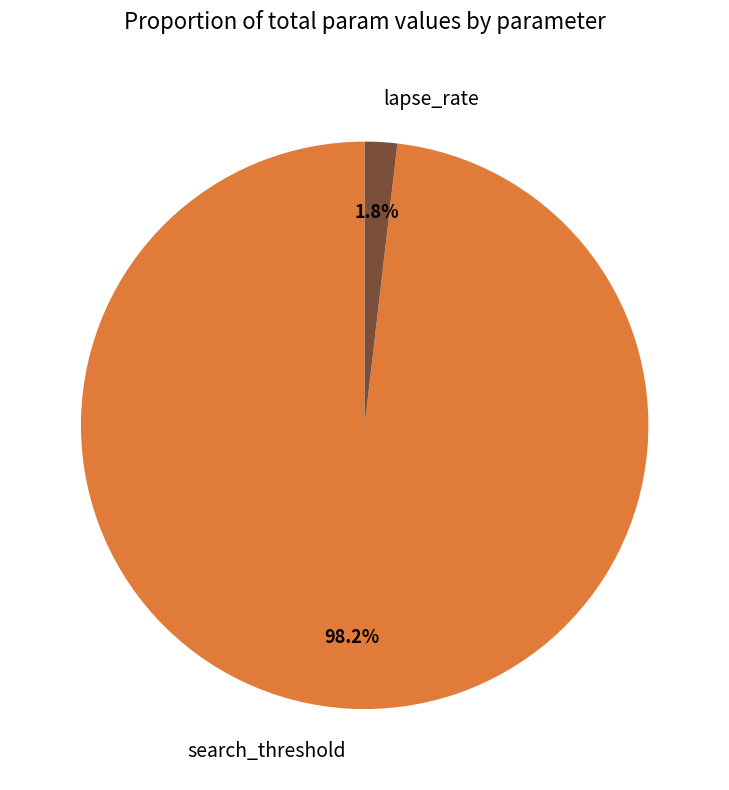

Is the sum of lapse_rate and search_threshold greater than half?

Yes